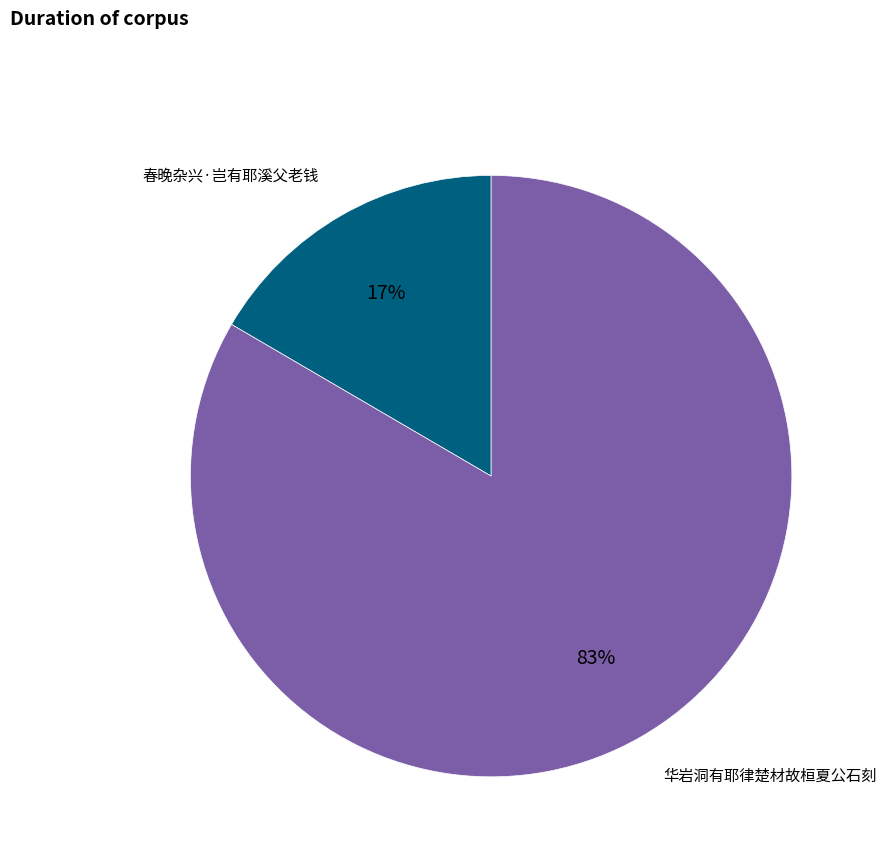

Does any single category account for the majority?

Yes